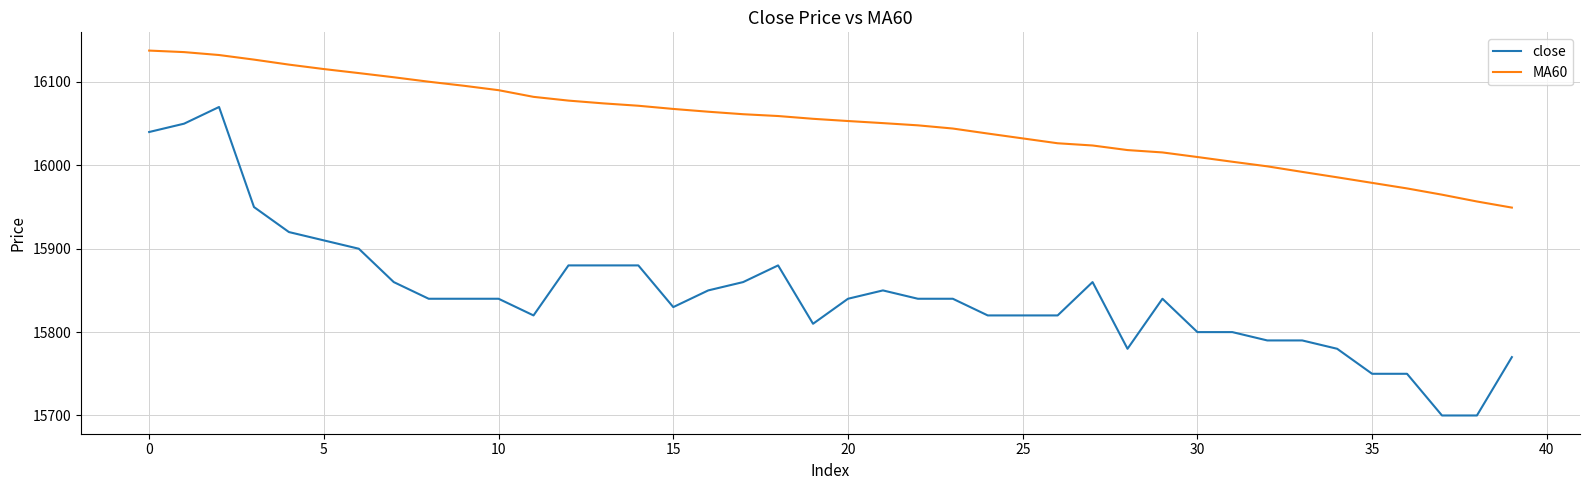

What is the greatest value displayed?

16137.7